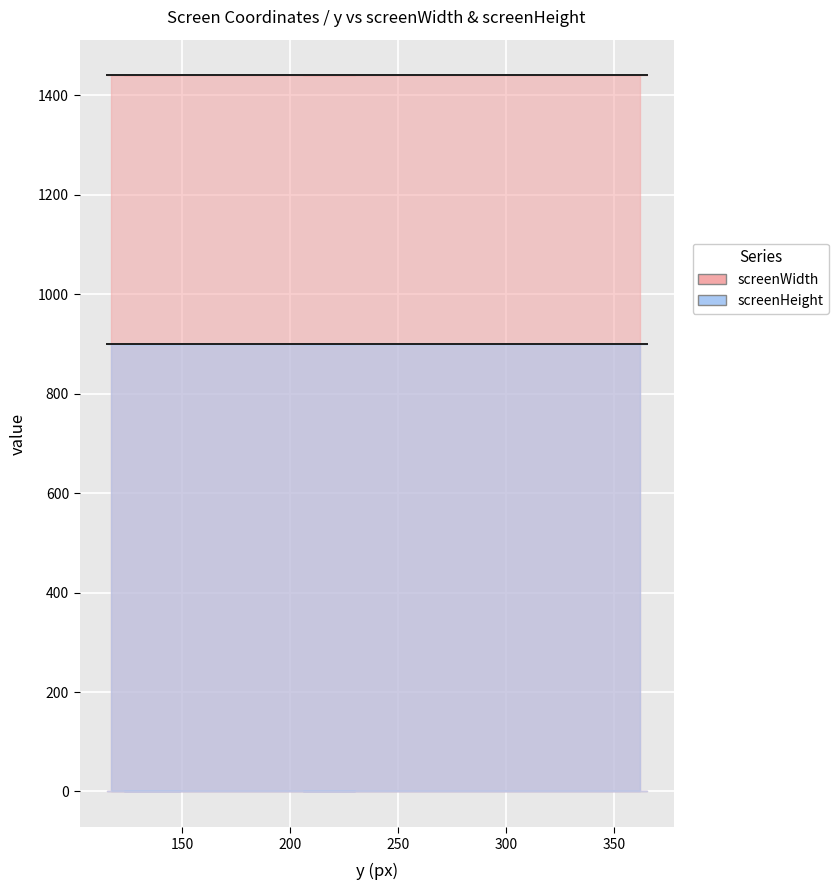

What is the sum of all screenHeight values?

18000